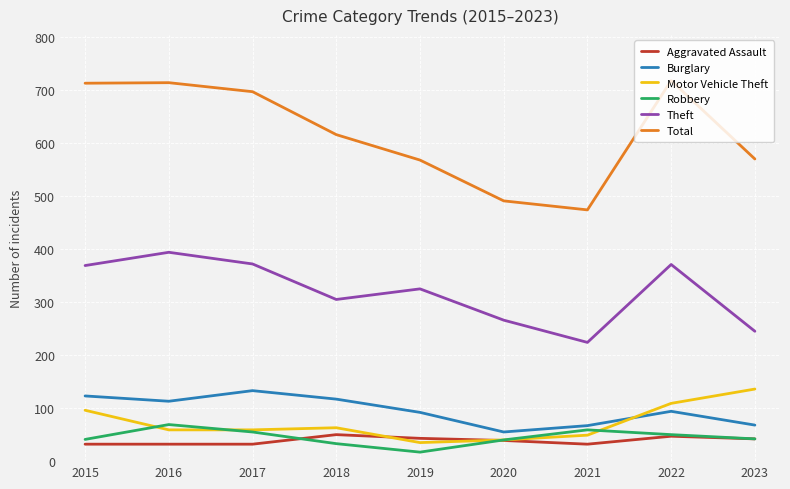

The Motor Vehicle Theft series shows 63 at 2018. True or false?

True